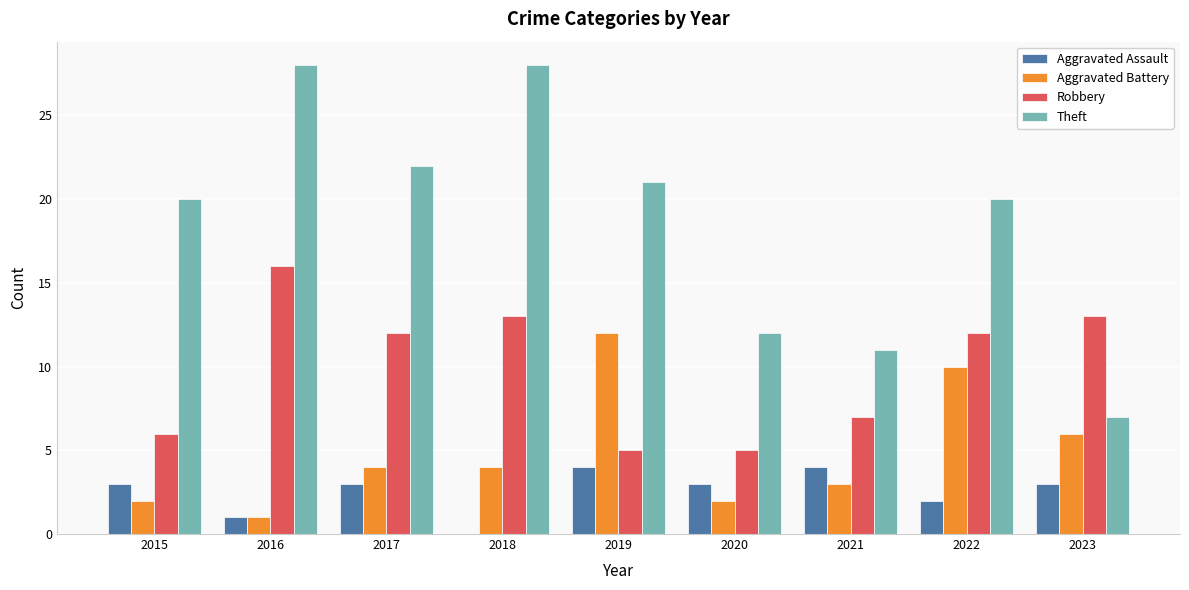

Where is Aggravated Battery nearest to the value 6?

2023